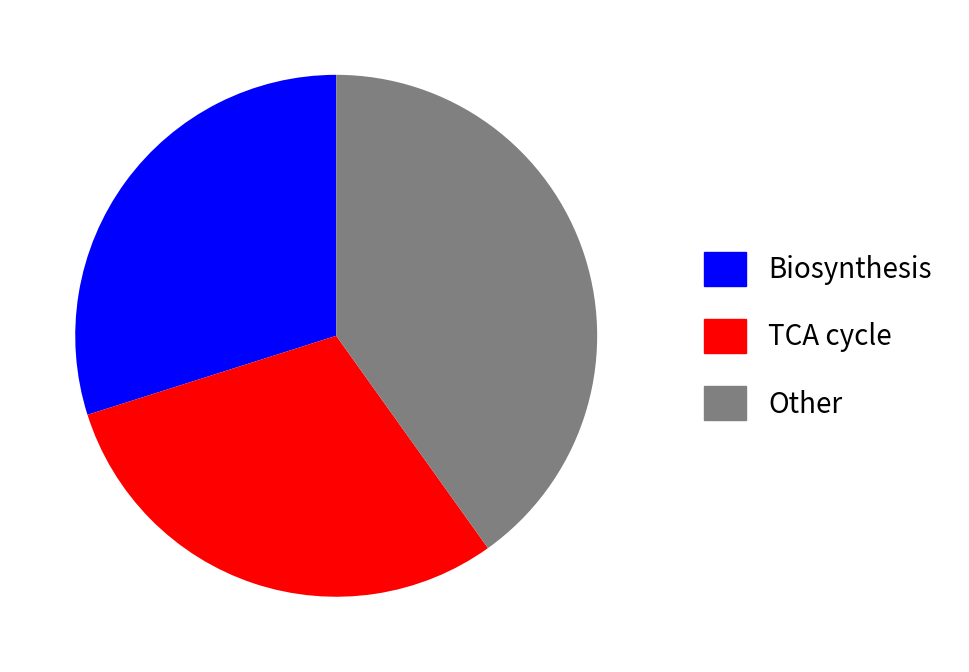

Between Other and TCA cycle, which is larger?

Other